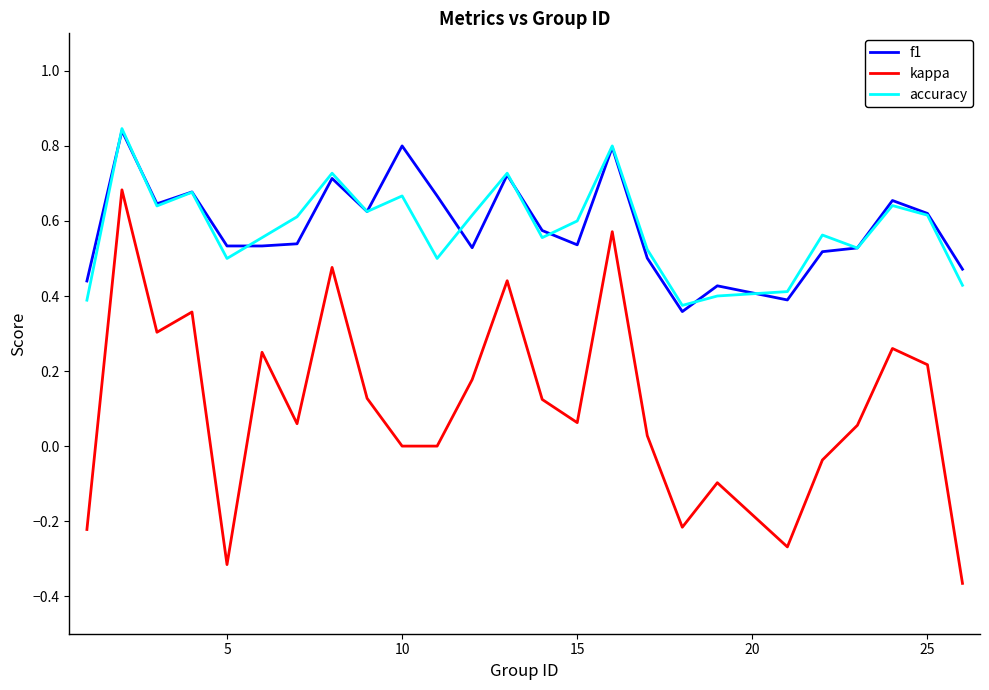

True or false: f1 and kappa cross at least once.

False